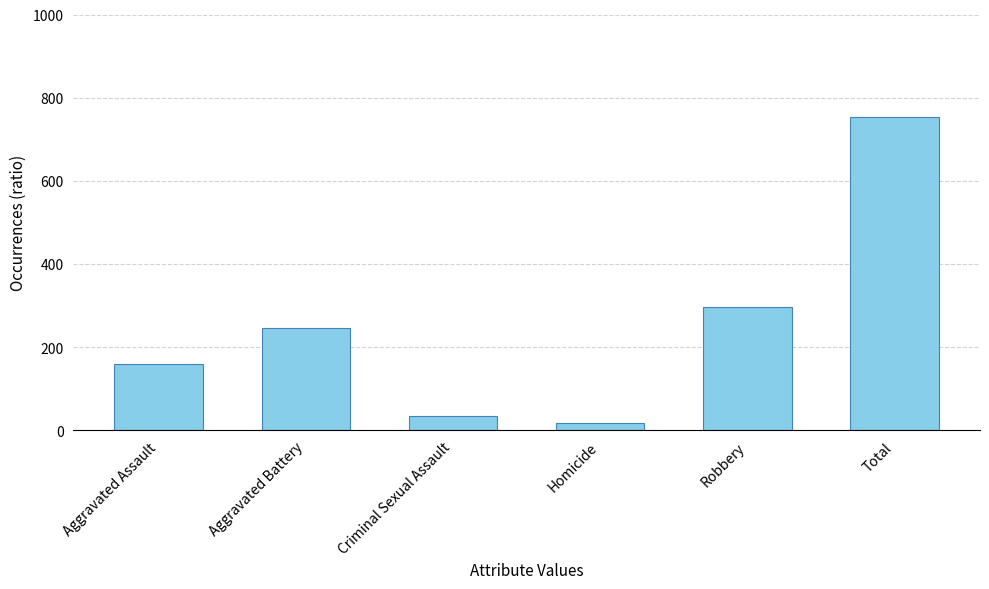

What is the label of the 2nd bar from the left?

Aggravated Battery